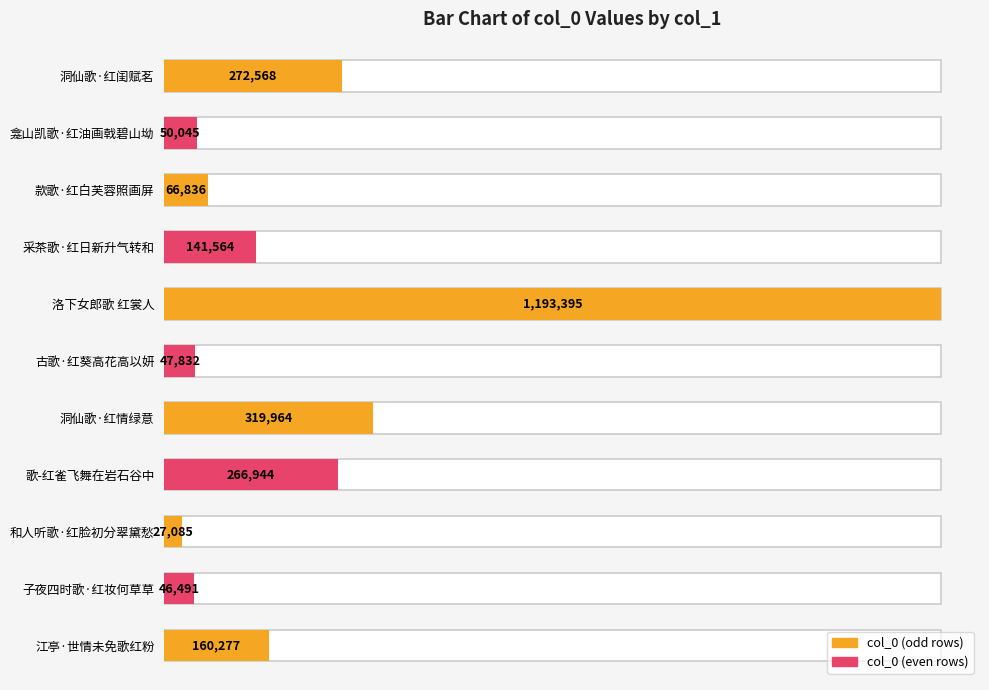

Rank the categories by value from lowest to highest.

和人听歌·红脸初分翠黛愁, 子夜四时歌·红妆何草草, 古歌·红葵高花高以妍, 龛山凯歌·红油画戟碧山坳, 款歌·红白芙蓉照画屏, 采茶歌·红日新升气转和, 江亭·世情未免歌红粉, 歌-红雀飞舞在岩石谷中, 洞仙歌·红闺赋茗, 洞仙歌·红情绿意, 洛下女郎歌 红裳人